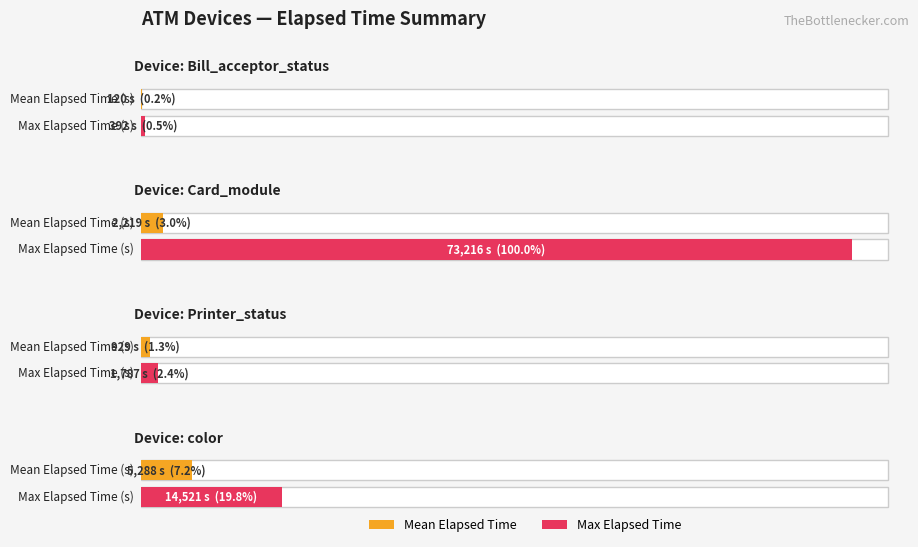

Between Bill_acceptor_status: Stack Overflow and Printer_status: Almost out of paper, which is larger?

Printer_status: Almost out of paper